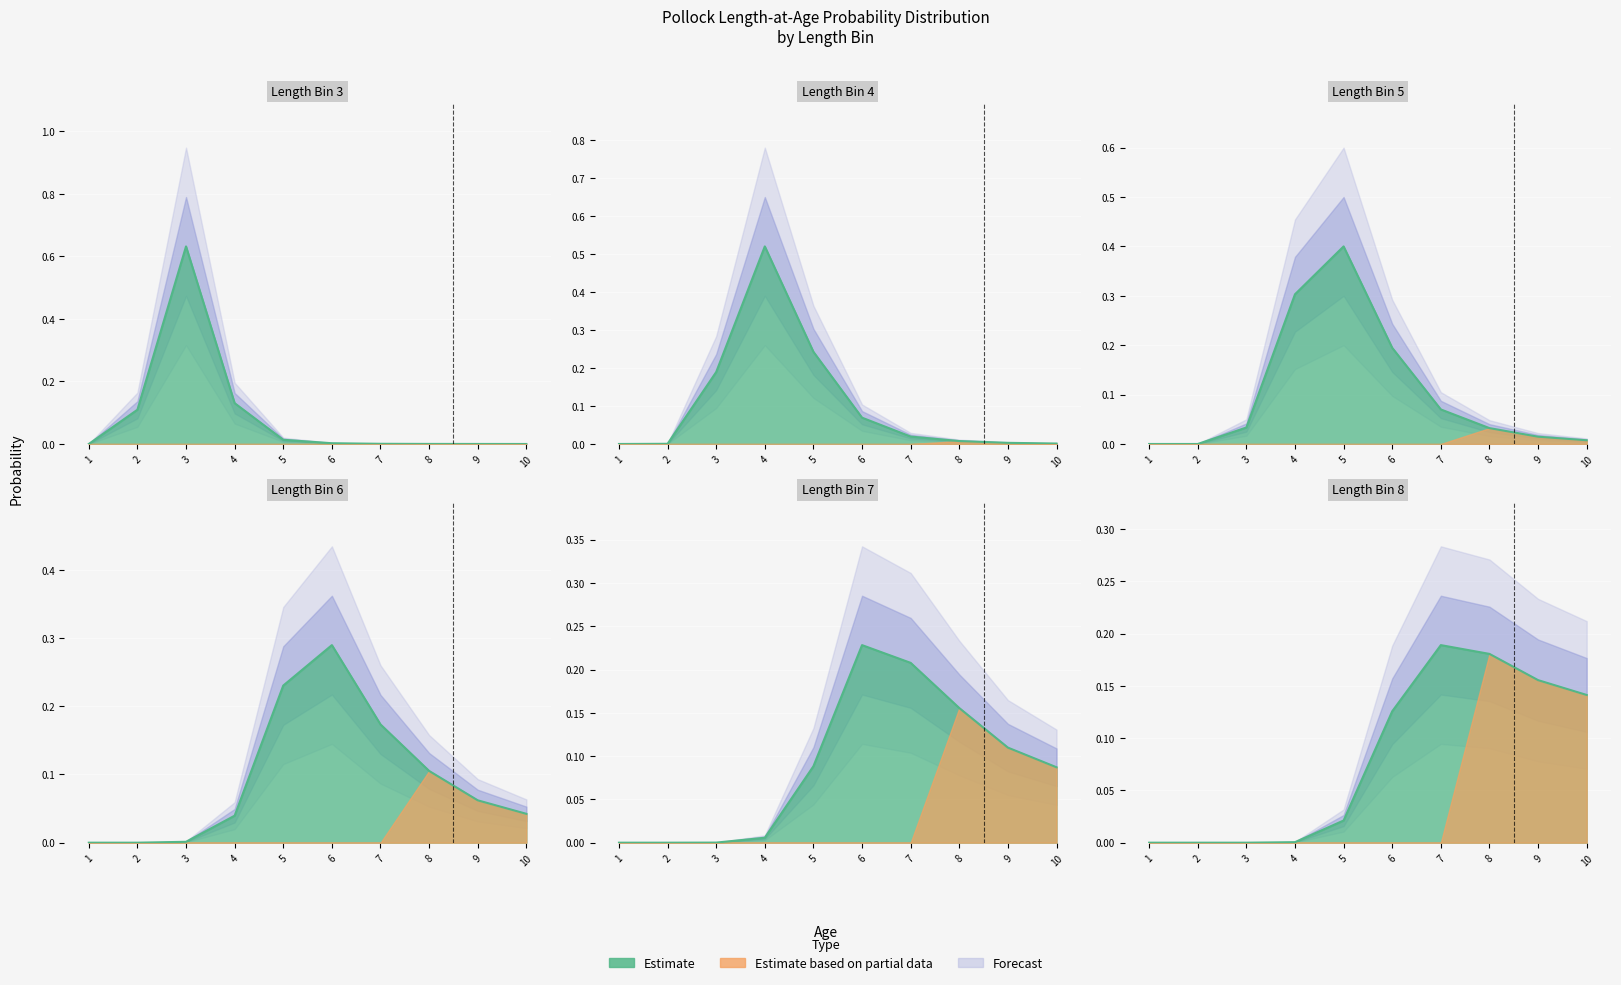

What is the sum of the Length3 values at 8 and 4?

0.1